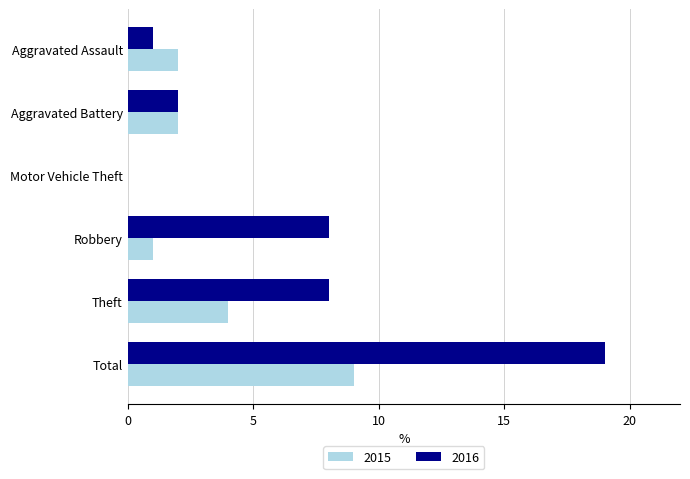

What is the sum of the 2015 values at Theft and Total?

13